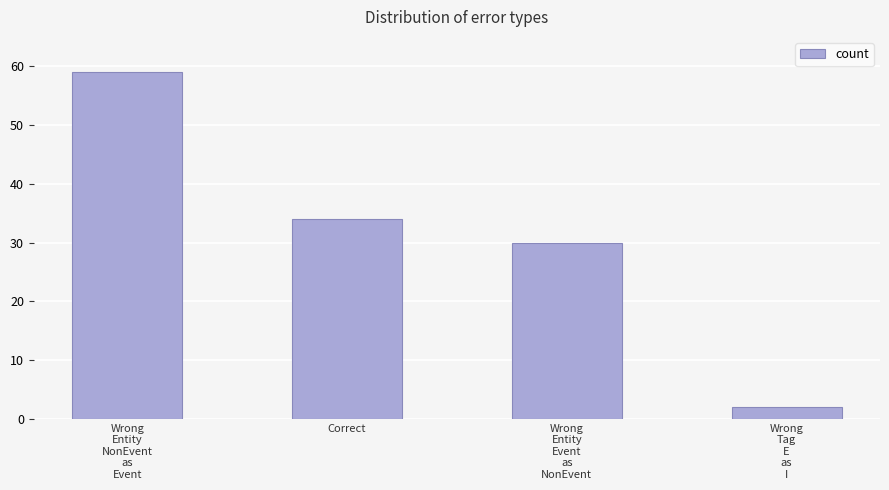

List the labels in order of value, smallest first.

Wrong
Tag
E
as
I, Wrong
Entity
Event
as
NonEvent, Correct, Wrong
Entity
NonEvent
as
Event